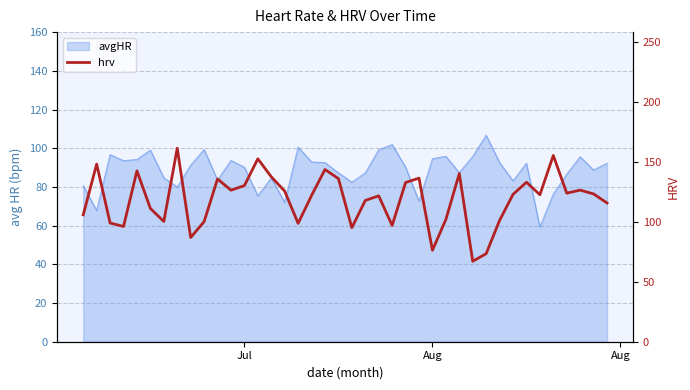

The chart shows a value of 175.0 at 6. True or false?

False